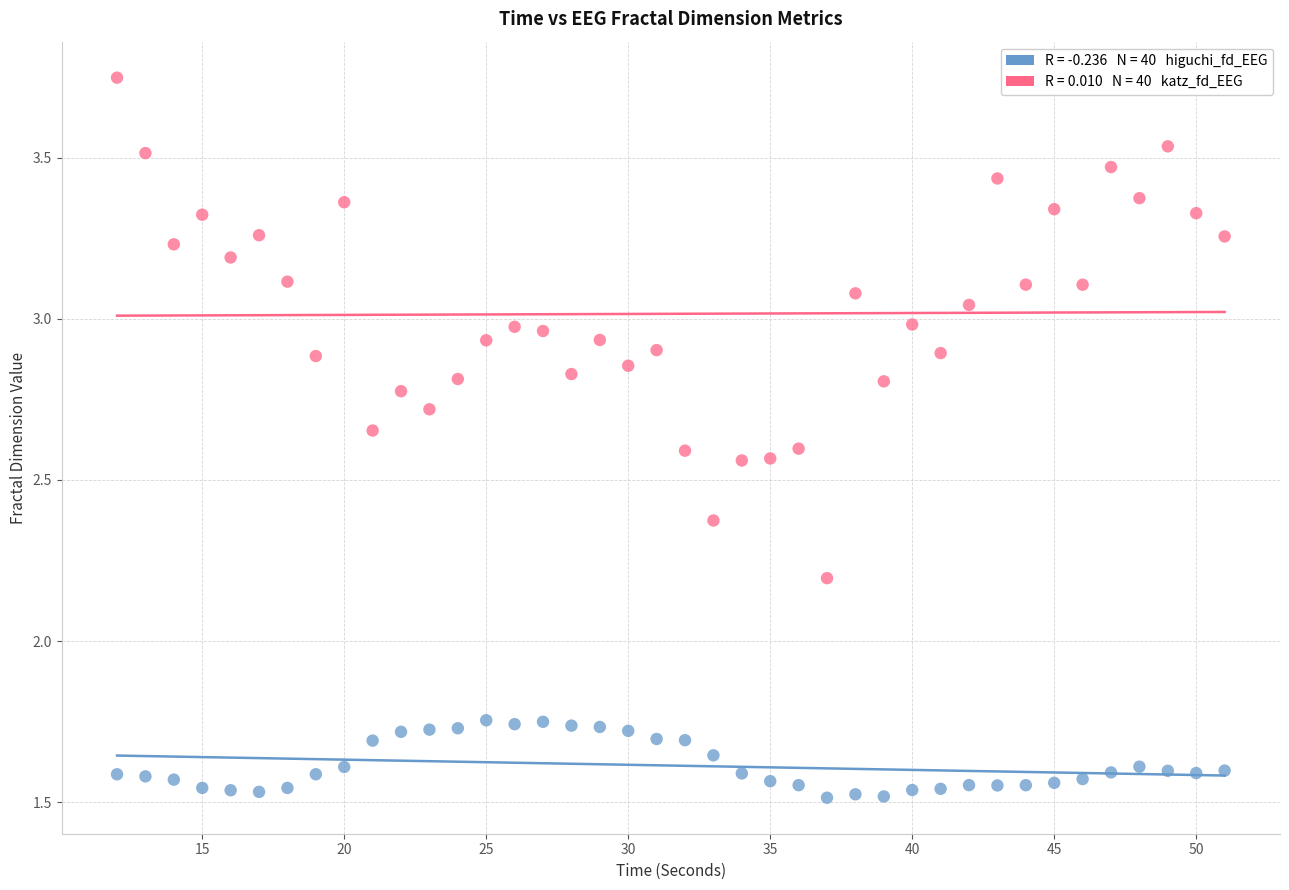

Across all data points, what is the range of X values (max minus min)?

39.0